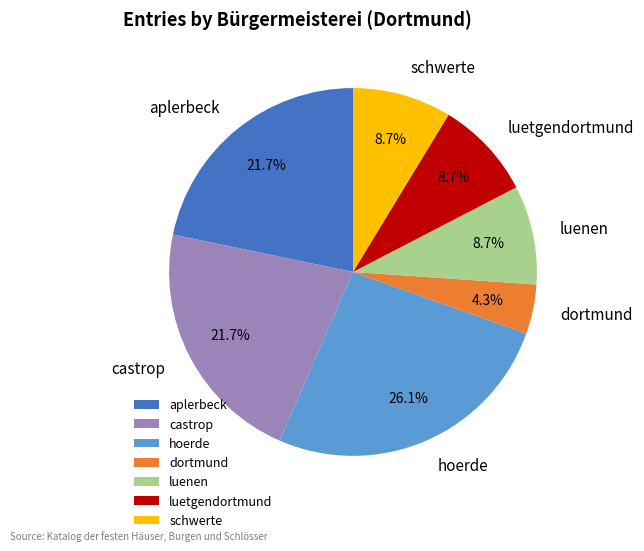

To the nearest percent, what percentage of the pie is hoerde?

26%